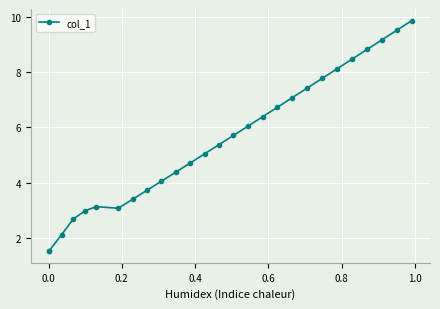

What is the average value?

5.5